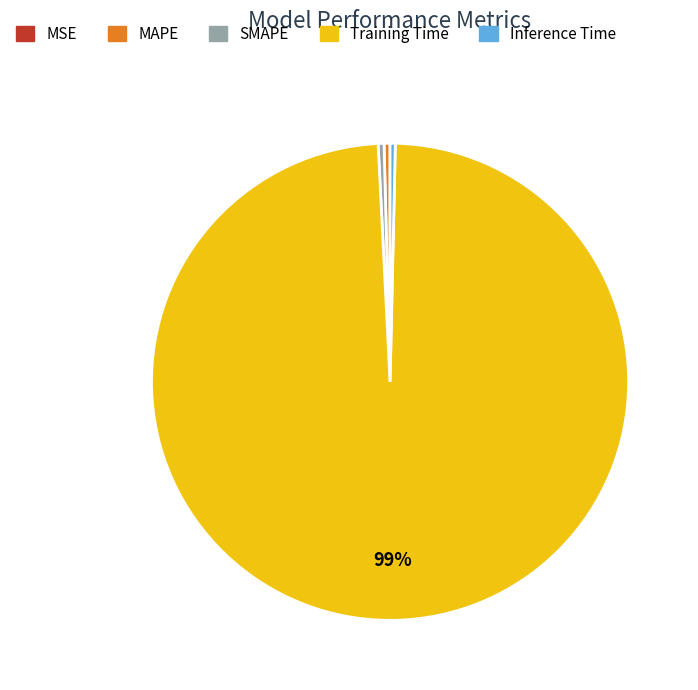

To the nearest percent, what is the average slice percentage?

20%